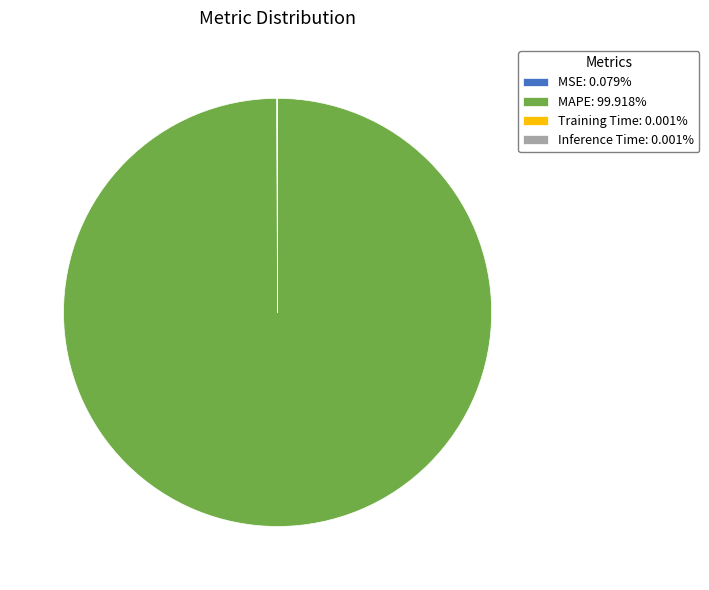

Does MAPE: 99.918% account for over 50% of the chart?

Yes